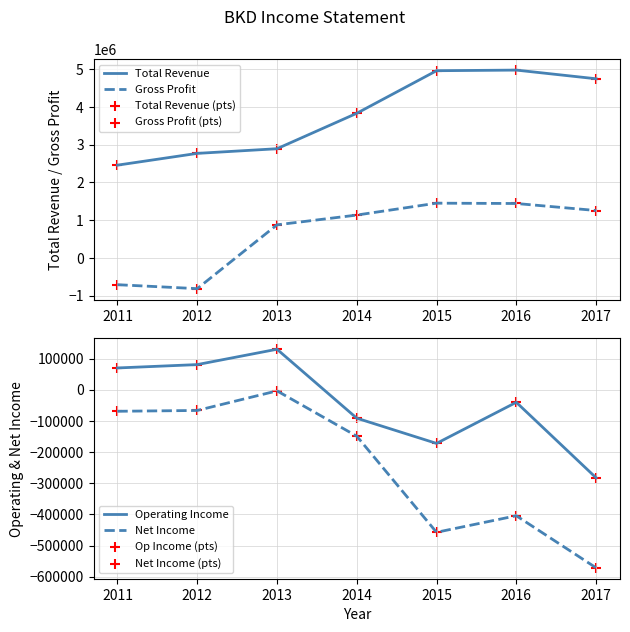

At how many categories does at least one series exceed 1838461?

7